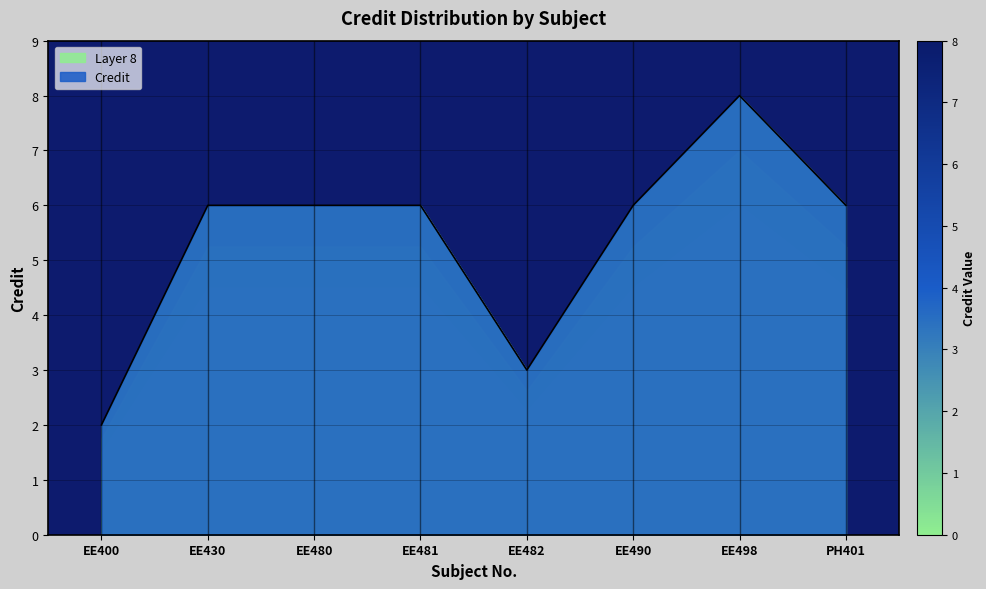

What is the change in value from EE430 to EE498?

+2